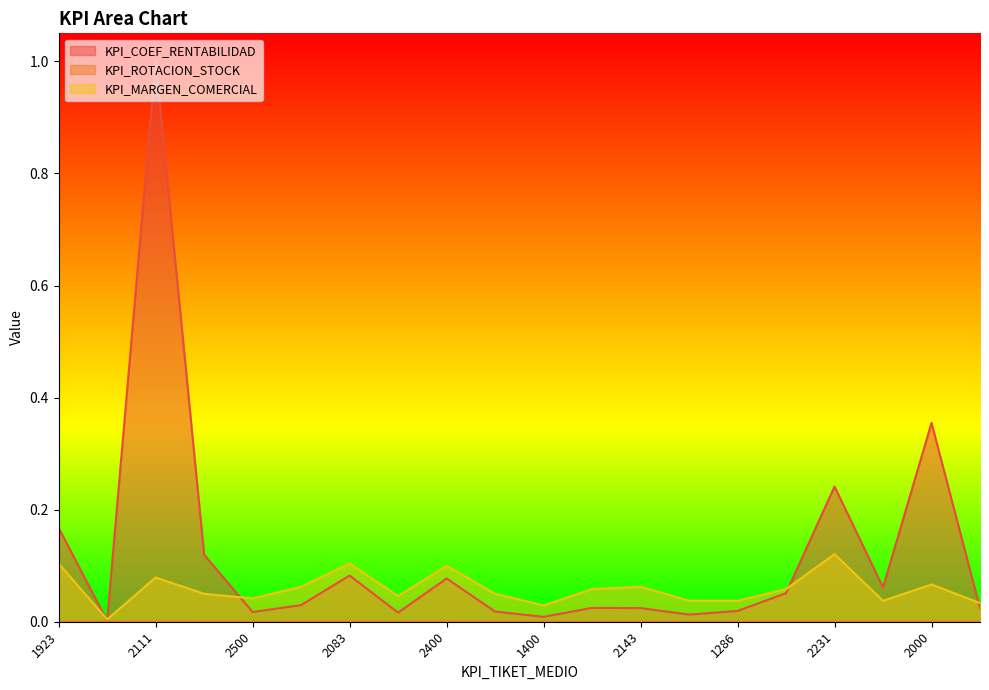

Reading left to right, what are all the values shown in this chart?

KPI_COEF_RENTABILIDAD: 1923=0.2	1000=0.0	2111=1.0	1714=0.1	2500=0.0	1667=0.0	2083=0.1	1222=0.0	2400=0.1	1714=0.0	1400=0.0	2333=0.0	2143=0.0	3000=0.0	1286=0.0	1750=0.1	2231=0.2	1125=0.1	2000=0.4	1333=0.0
KPI_ROTACION_STOCK: 1923=0.0	1000=0.0	2111=0.0	1714=0.0	2500=0.0	1667=0.0	2083=0.0	1222=0.0	2400=0.0	1714=0.0	1400=0.0	2333=0.0	2143=0.0	3000=0.0	1286=0.0	1750=0.0	2231=0.0	1125=0.0	2000=0.0	1333=0.0
KPI_MARGEN_COMERCIAL: 1923=0.1	1000=0.0	2111=0.1	1714=0.0	2500=0.0	1667=0.1	2083=0.1	1222=0.0	2400=0.1	1714=0.0	1400=0.0	2333=0.1	2143=0.1	3000=0.0	1286=0.0	1750=0.1	2231=0.1	1125=0.0	2000=0.1	1333=0.0